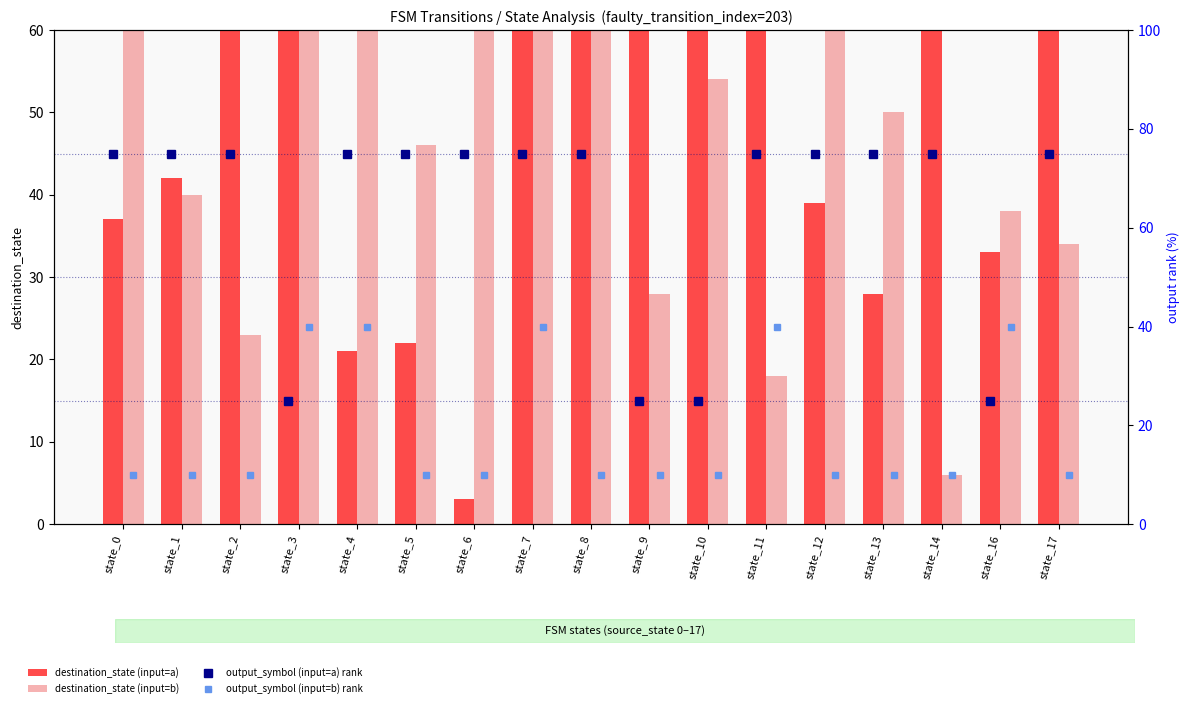

What is the difference between the maximum and minimum values in the output_symbol (input=b) rank series?

30